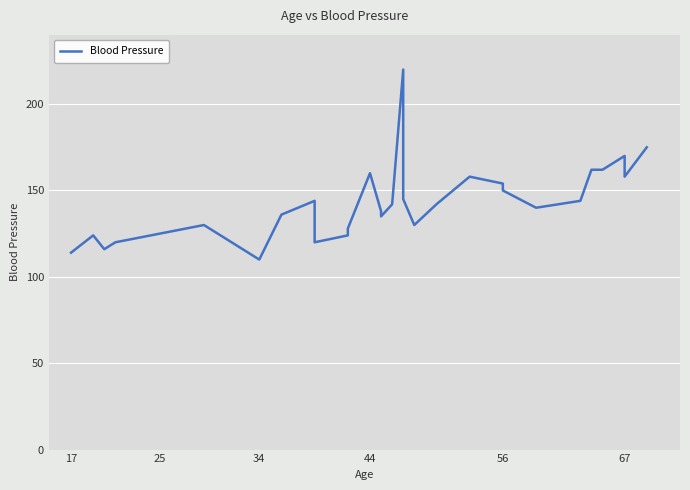

The value at 25 is 61. True or false?

False